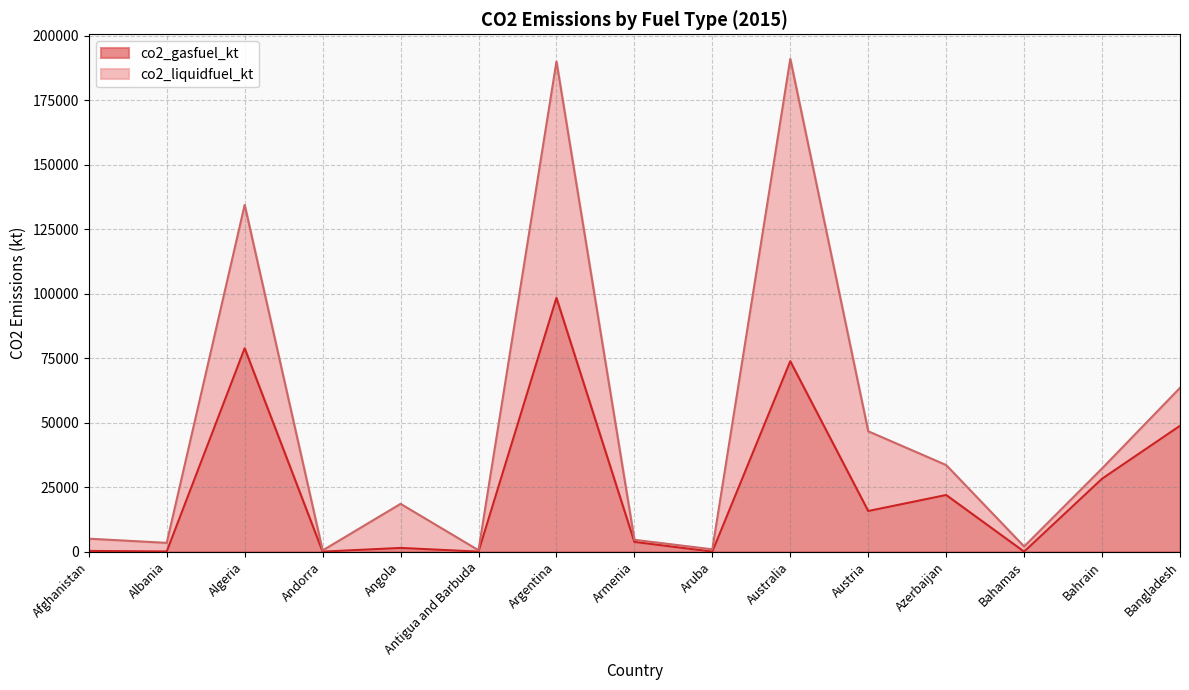

How many data points are less than 3773?

7